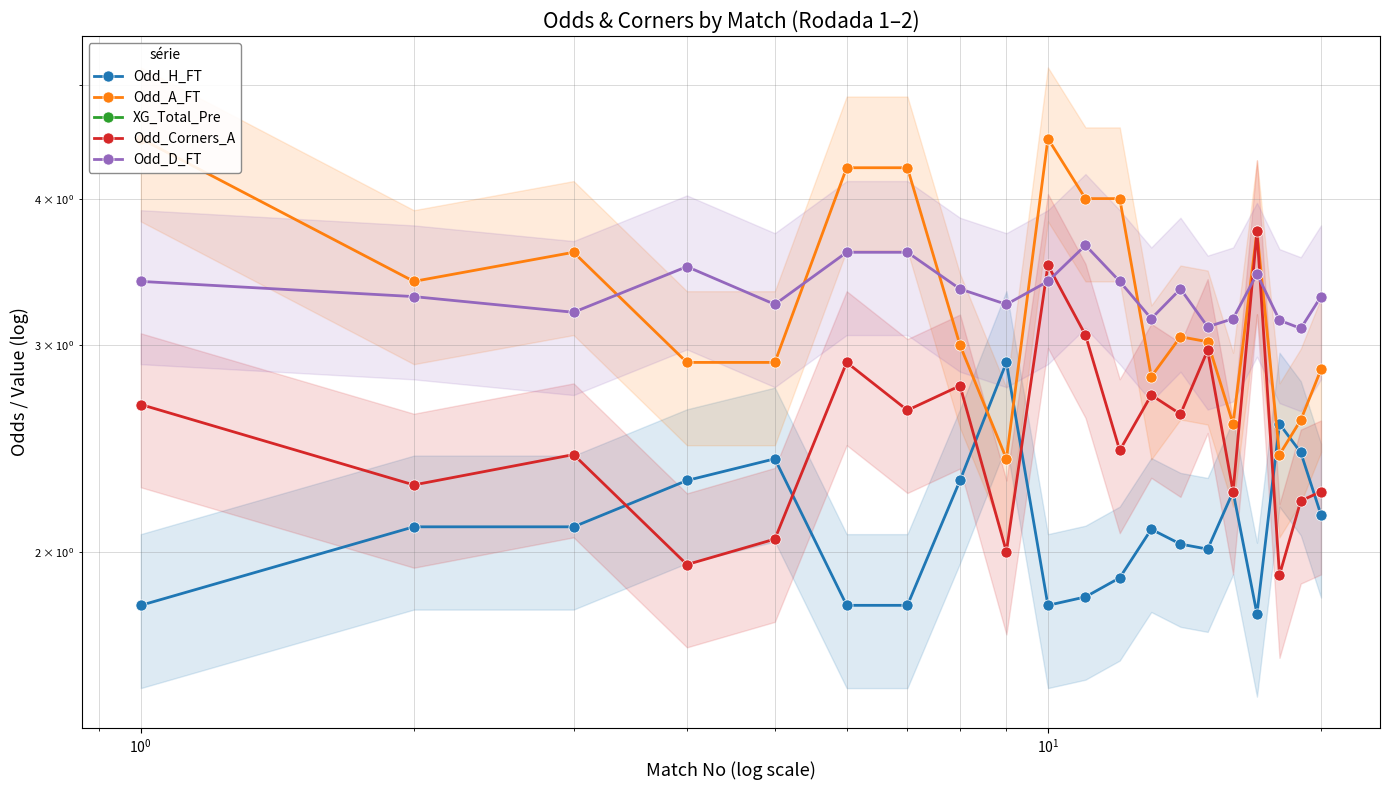

The Odd_A_FT series shows 5.3 at 10. True or false?

False